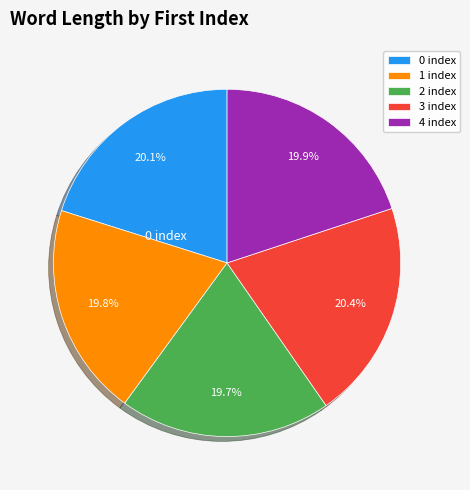

Approximately how many times larger is the value at 1 index compared to 0 index?

1.0